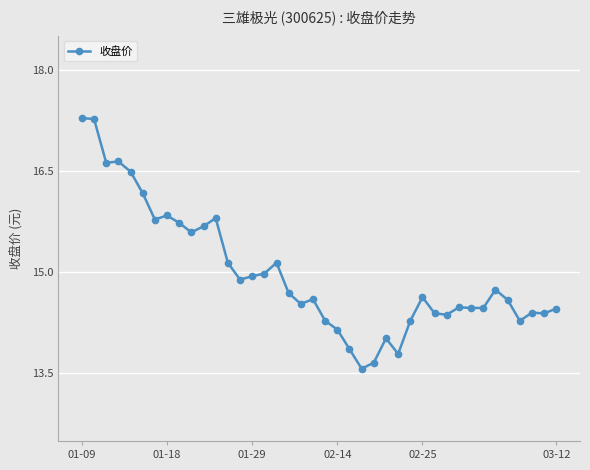

Does the chart have visible grid lines?

Yes